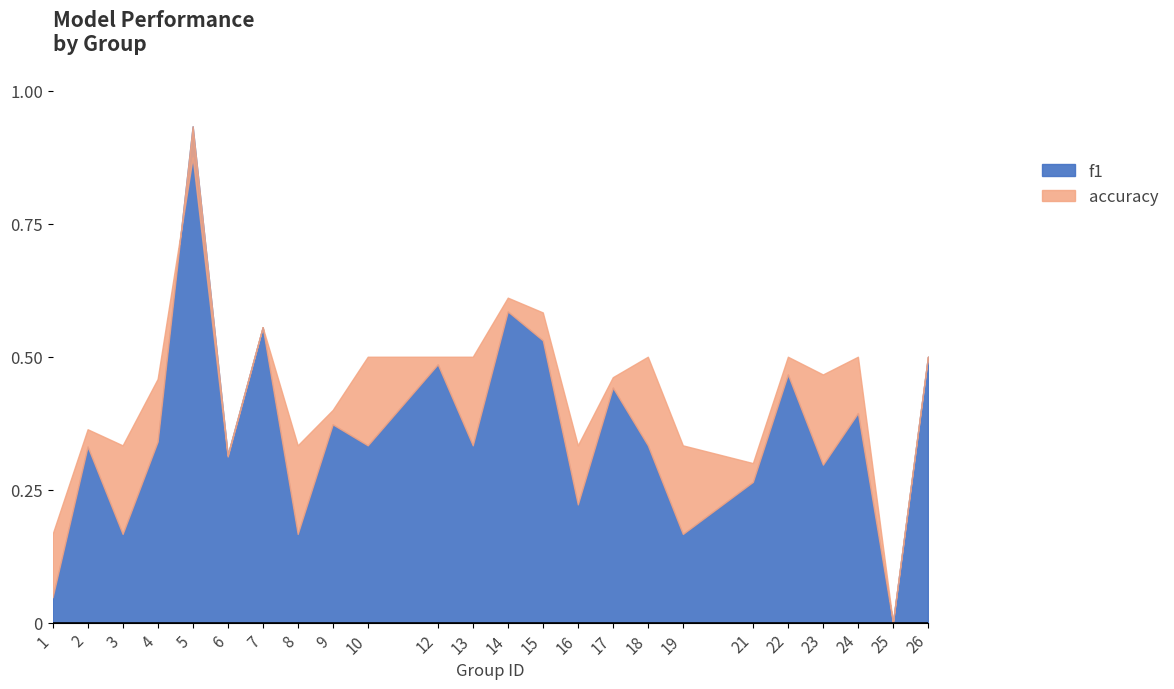

Is it true that f1 equals 0.3 at 6?

True